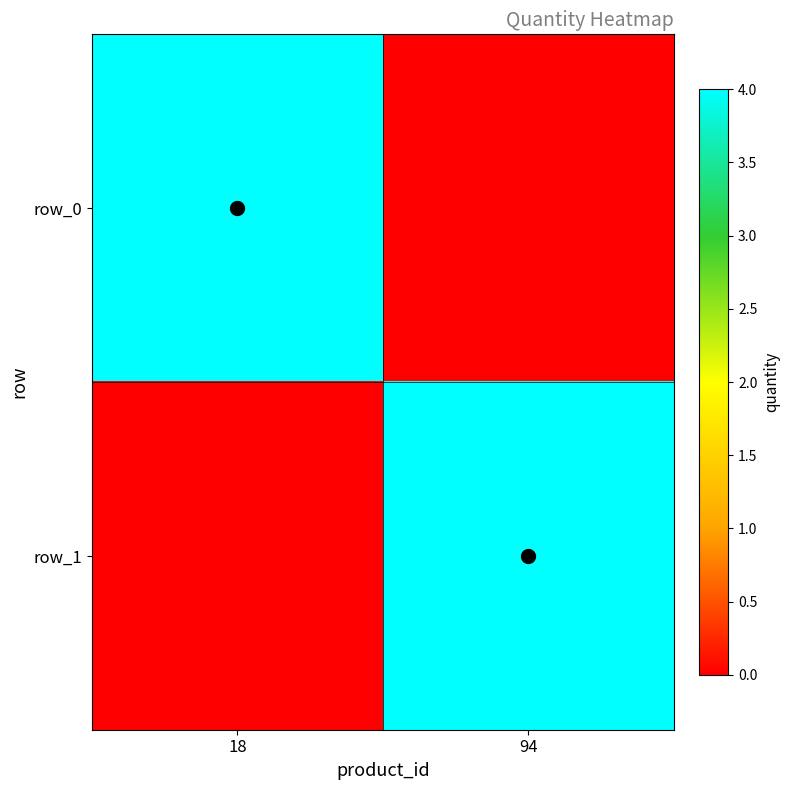

What is the spread (max minus min) of values at 18?

4